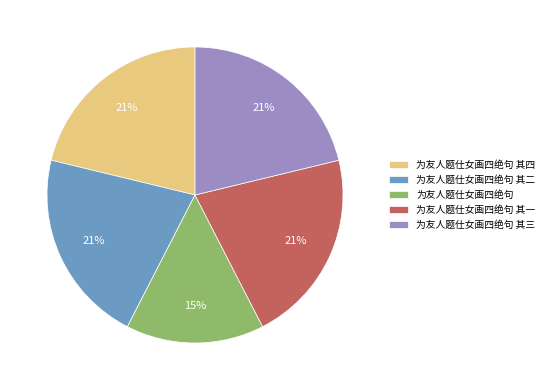

Does 为友人题仕女画四绝句 represent more than half of the total?

No